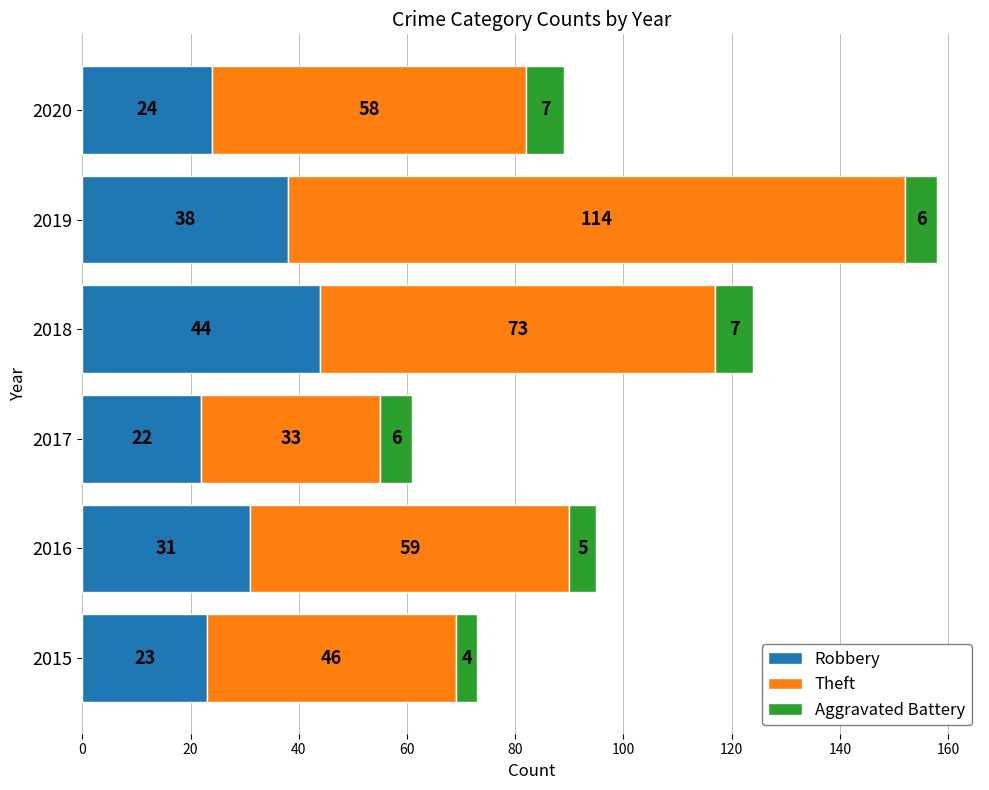

The Robbery series shows 76 at 2018. True or false?

False